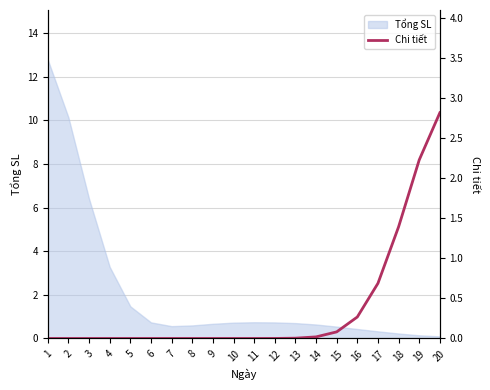

Reading right to left, extract all data points from this chart.

20=2.8	19=2.2	18=1.4	17=0.7	16=0.3	15=0.1	14=0.0	13=0.0	12=0.0	11=0.0	10=0.0	9=0.0	8=0.0	7=0.0	6=0.0	5=0.0	4=0.0	3=0.0	2=0.0	1=0.0